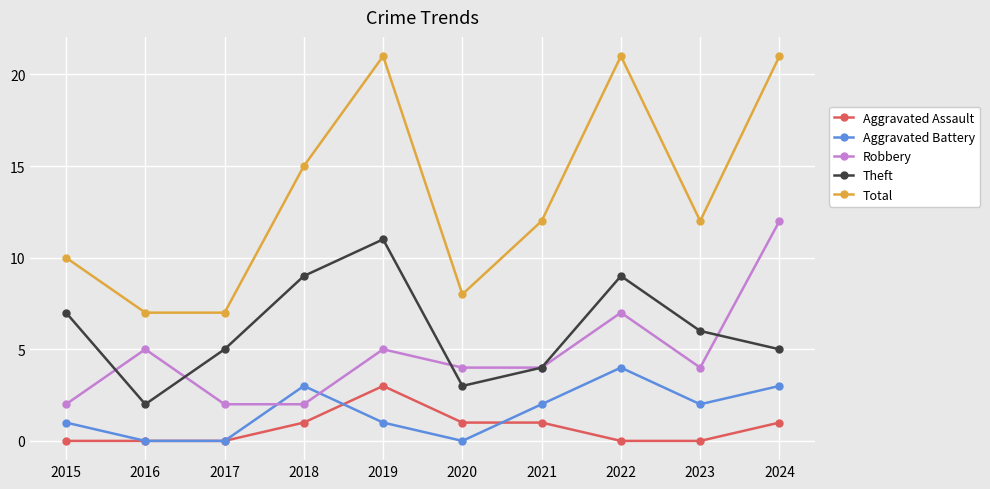

How many interior local valleys does the Theft series have?

2